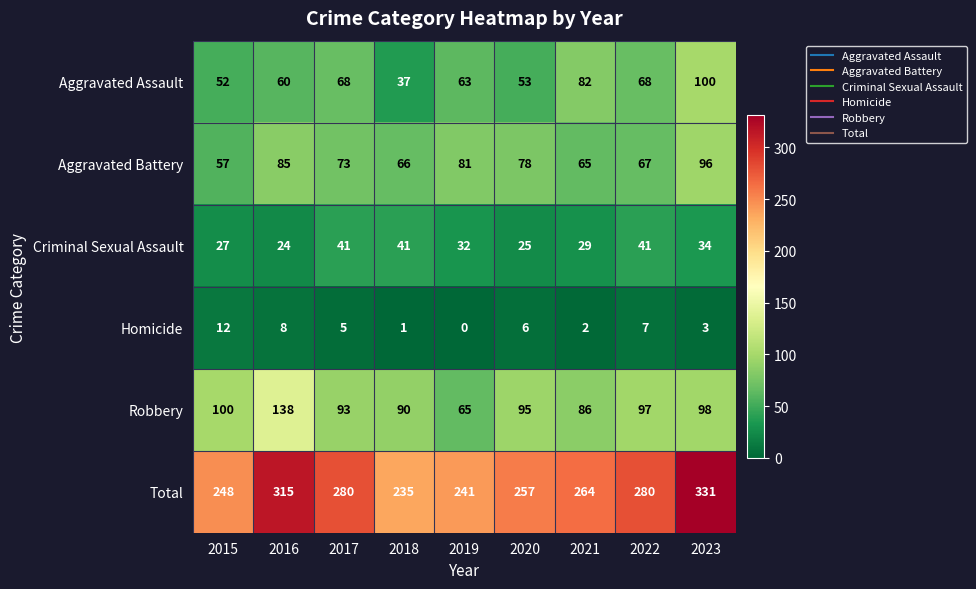

Between 2018 and 2020, which series saw the biggest shift?

Total